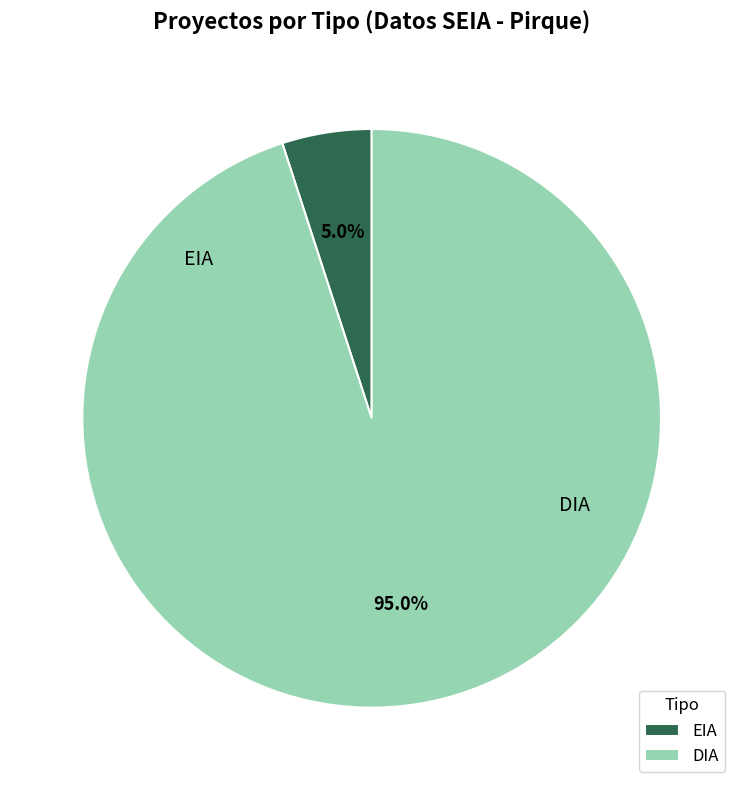

Which slice is the smallest?

EIA